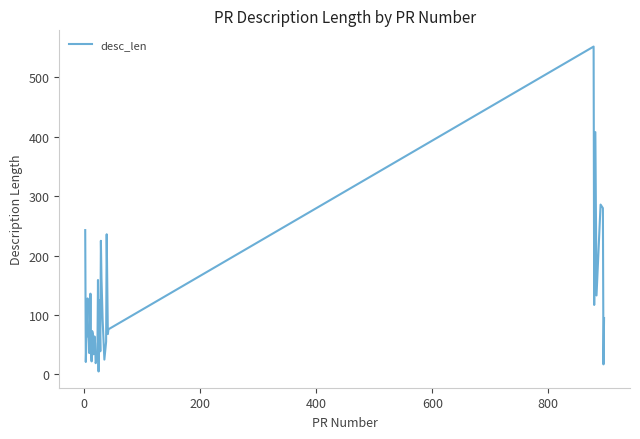

What is the maximum value shown in the chart?

552